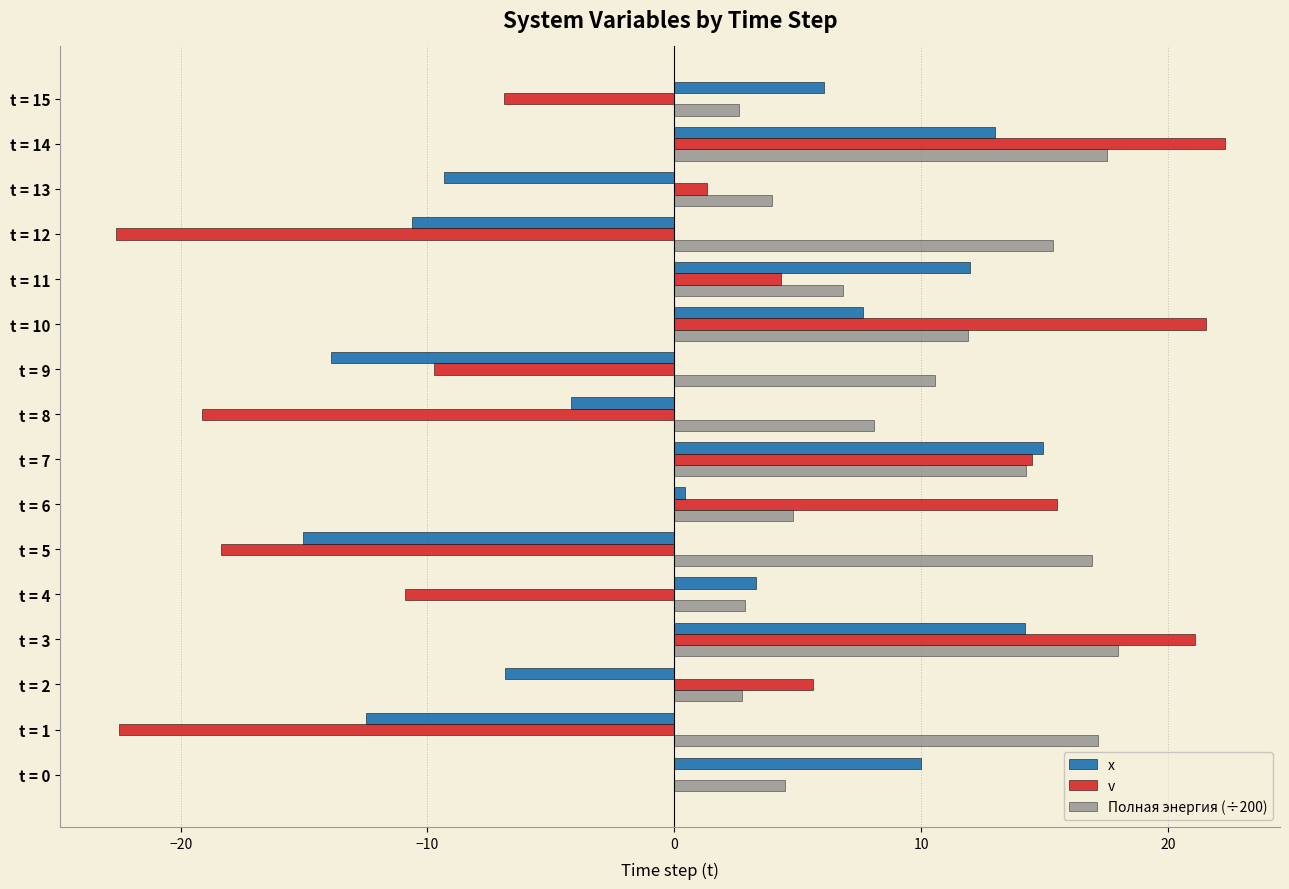

Where is Полная энергия (÷200) nearest to the value 10?

t = 9